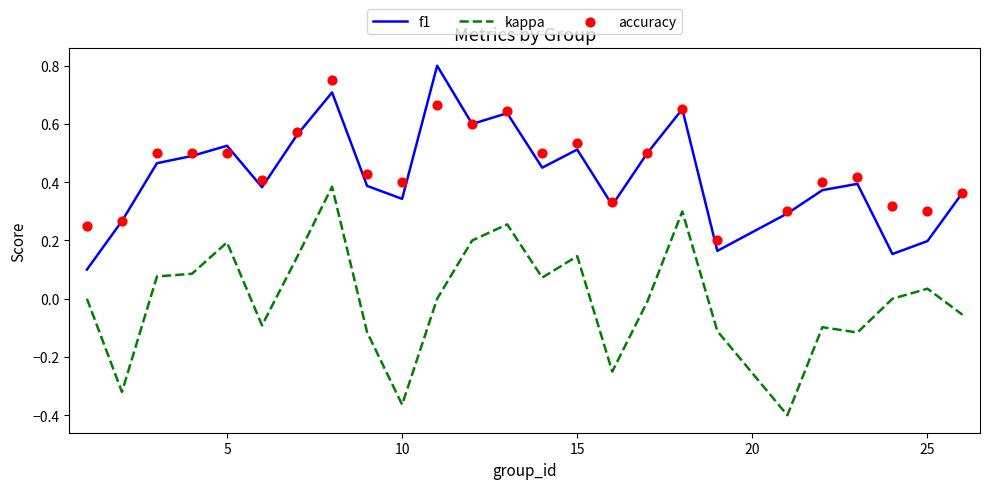

True or false: kappa and f1 cross at least once.

False